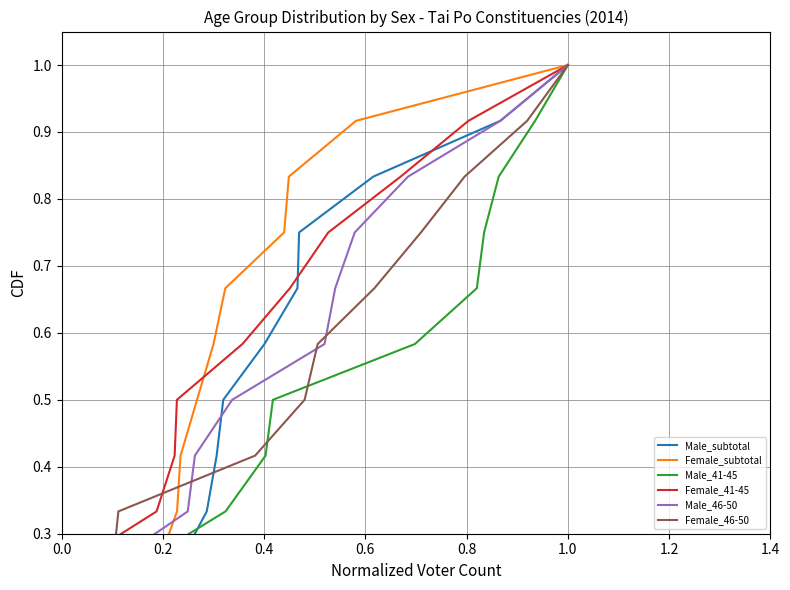

At 1.0, list the series in order from smallest to largest.

Male_subtotal, Female_subtotal, Male_41-45, Female_41-45, Male_46-50, Female_46-50